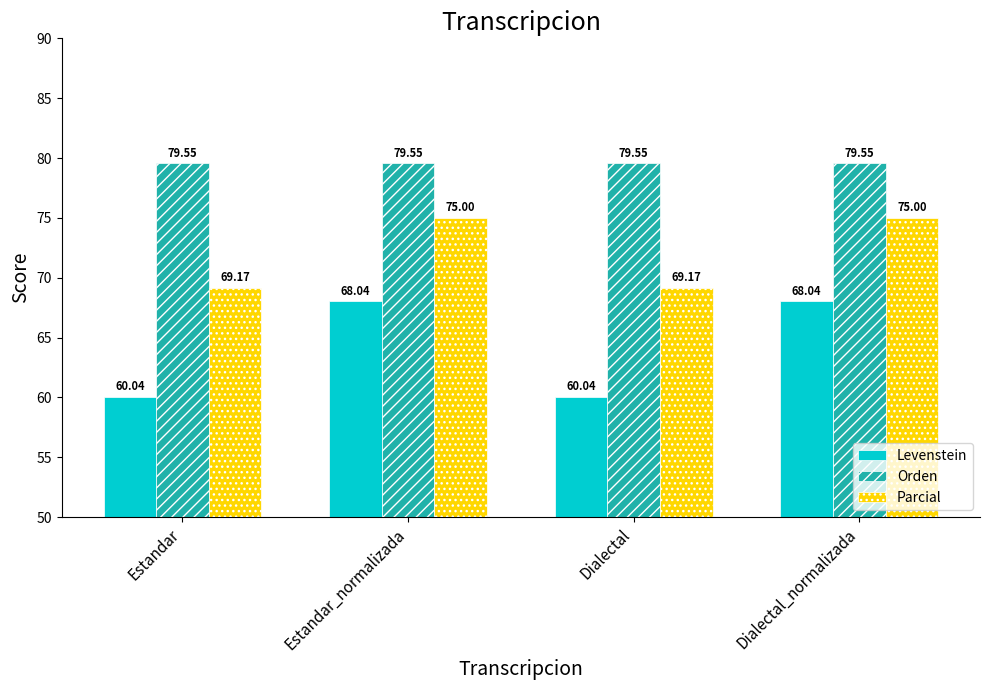

How many data points in Levenstein are above 68?

2